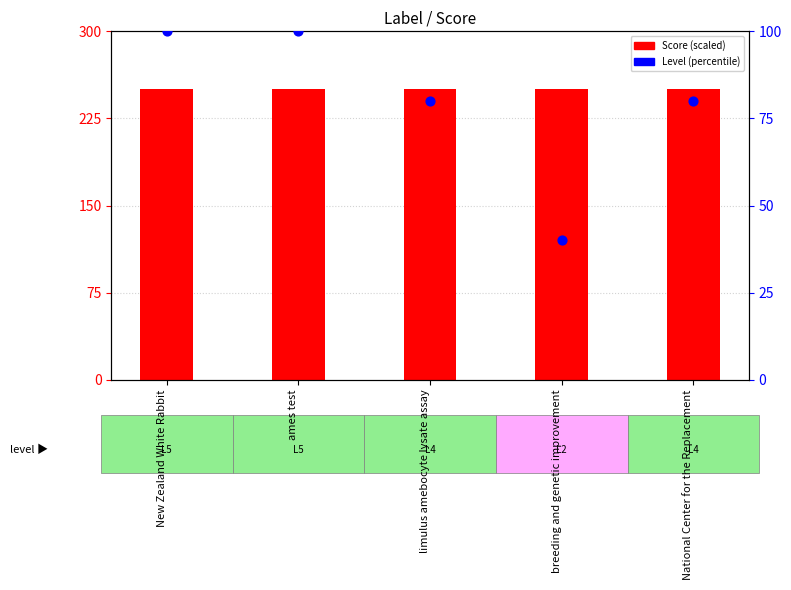

What are all the series names shown in the legend?

Score (scaled), Level (percentile)